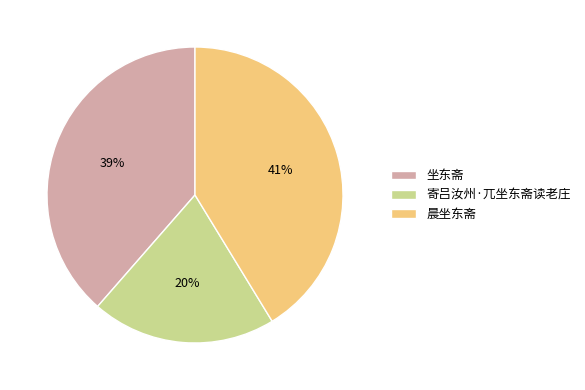

To the nearest percent, what portion does 晨坐东斋 represent?

41%